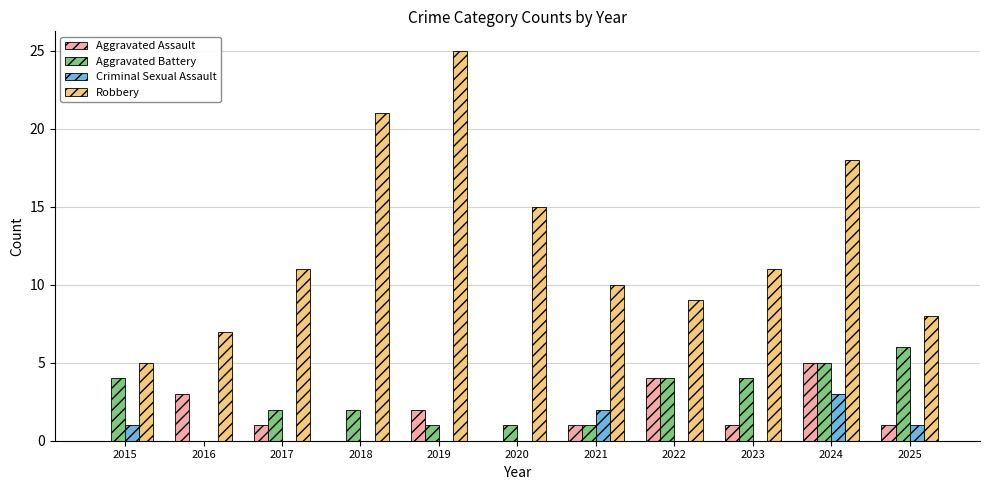

Reading right to left, list all the values displayed in this chart.

Aggravated Assault: 2025=1	2024=5	2023=1	2022=4	2021=1	2020=0	2019=2	2018=0	2017=1	2016=3	2015=0
Aggravated Battery: 2025=6	2024=5	2023=4	2022=4	2021=1	2020=1	2019=1	2018=2	2017=2	2016=0	2015=4
Criminal Sexual Assault: 2025=1	2024=3	2023=0	2022=0	2021=2	2020=0	2019=0	2018=0	2017=0	2016=0	2015=1
Robbery: 2025=8	2024=18	2023=11	2022=9	2021=10	2020=15	2019=25	2018=21	2017=11	2016=7	2015=5